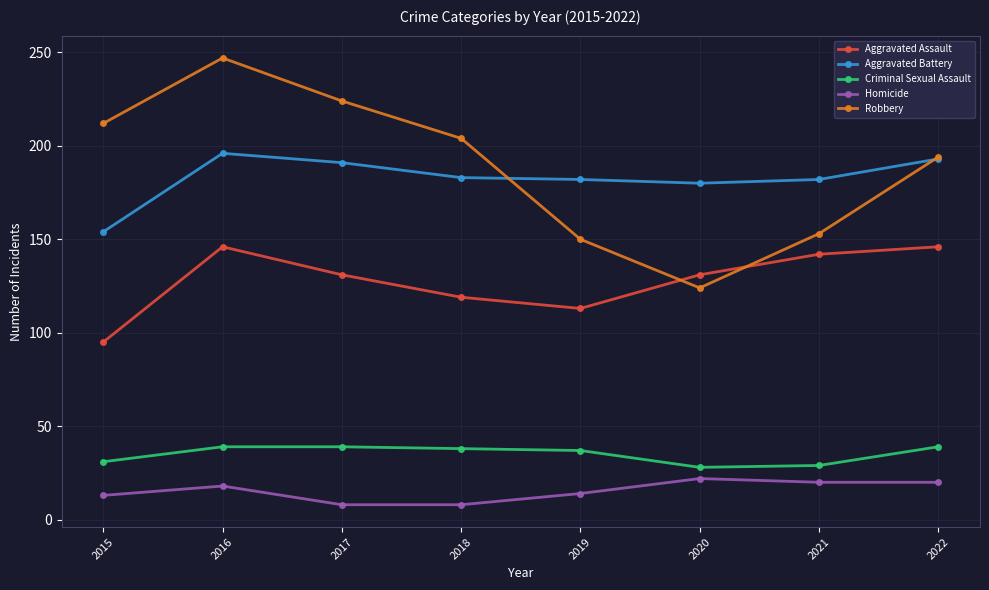

Which series ends up on top after the final intersection of Robbery and Aggravated Assault?

Robbery